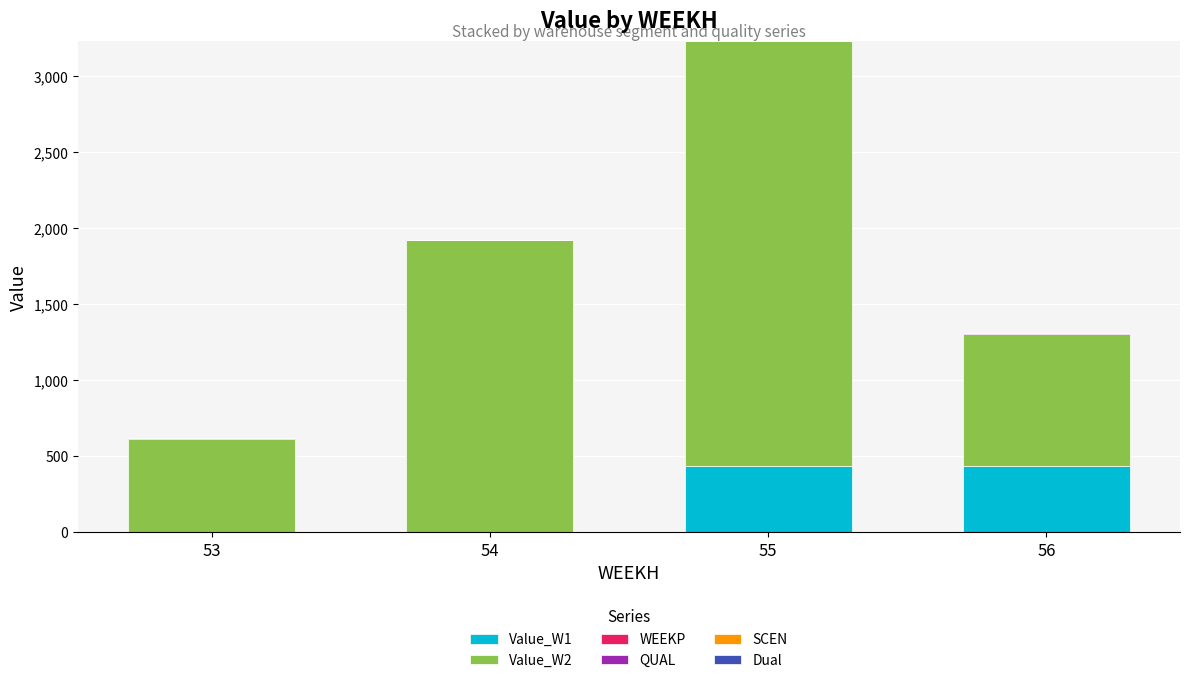

At which category is the sum across all series the highest?

55